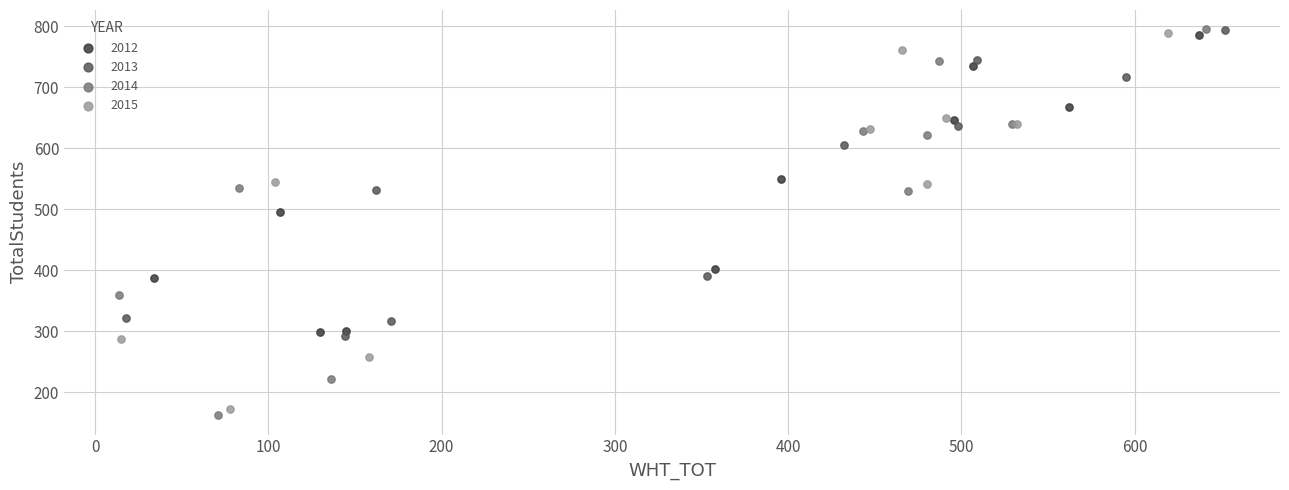

Which series reaches the minimum Y coordinate?

2014